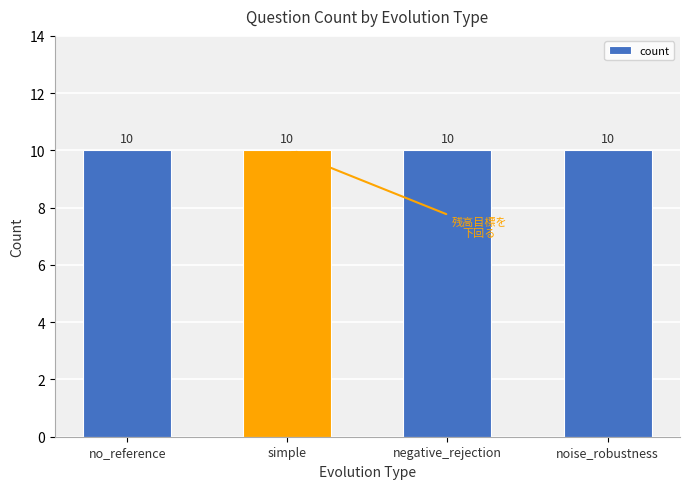

What is the label of the 2nd bar from the left?

simple